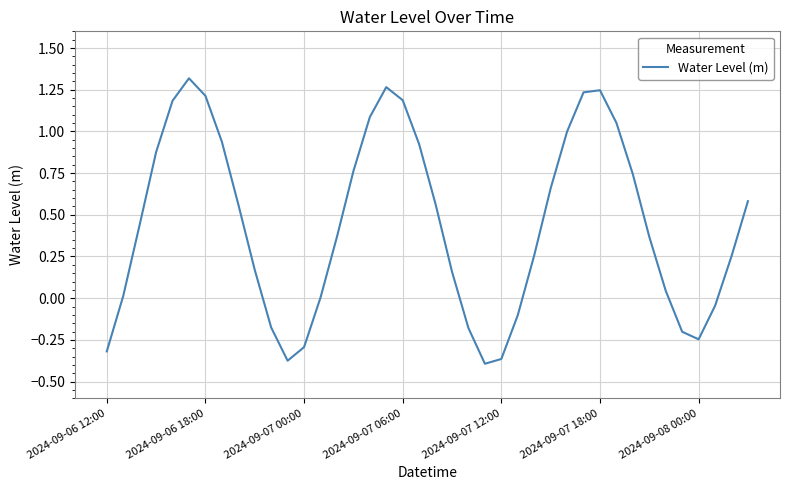

Does the chart have visible grid lines?

Yes